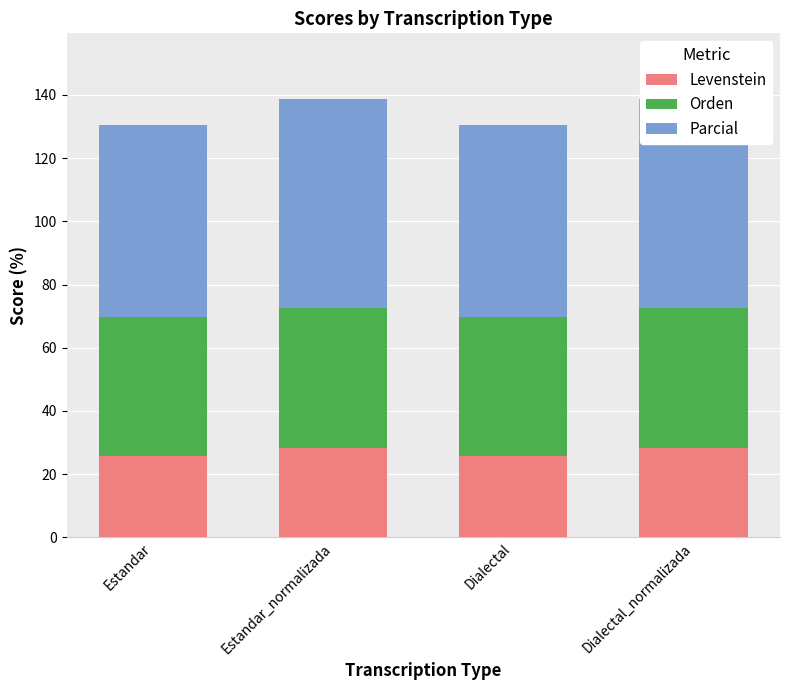

How many bars are there in total?

12